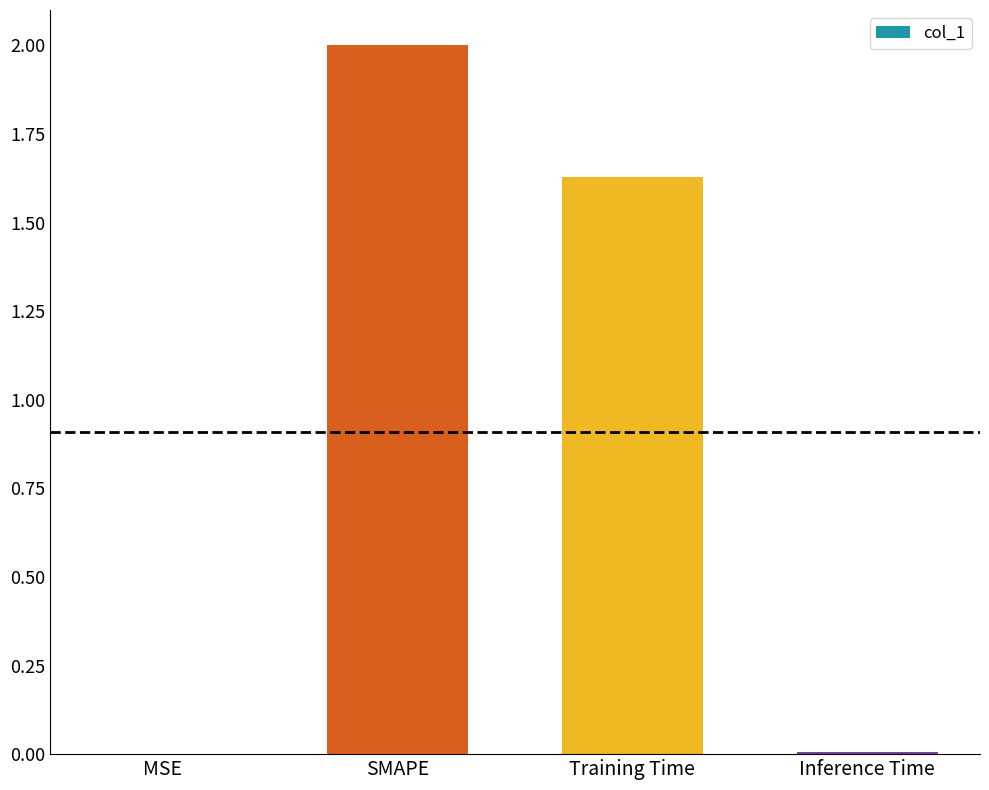

What is the sum of all values?

3.6